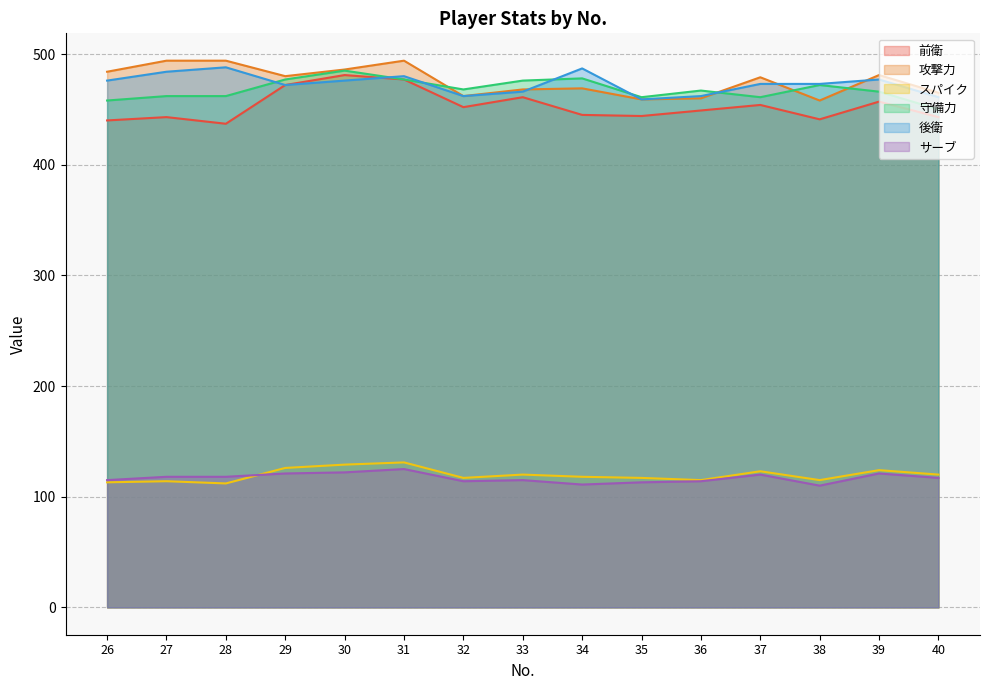

After their last crossing, which series has the higher values: サーブ or スパイク?

スパイク